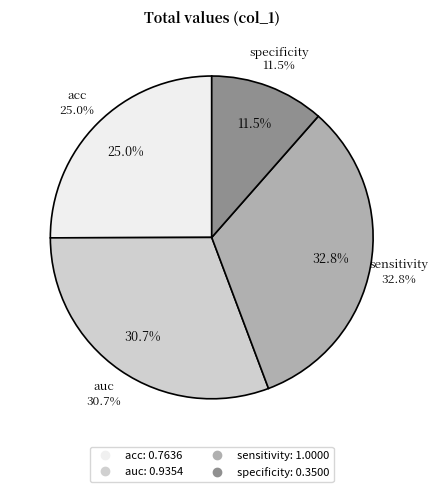

To the nearest percent, what portion does specificity represent?

11%